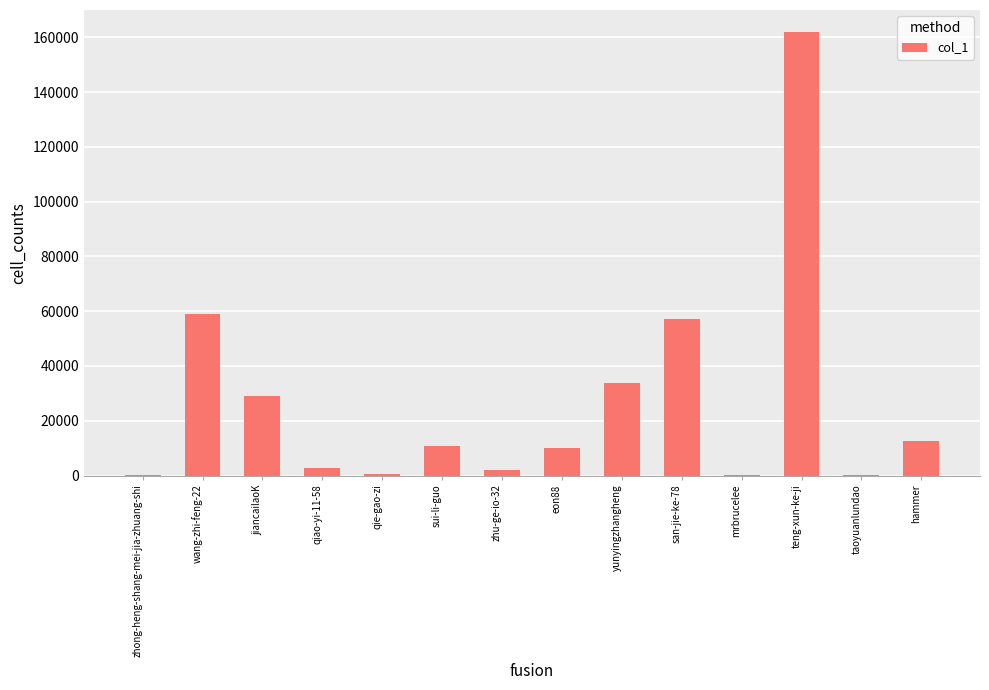

What is the greatest value displayed?

161854